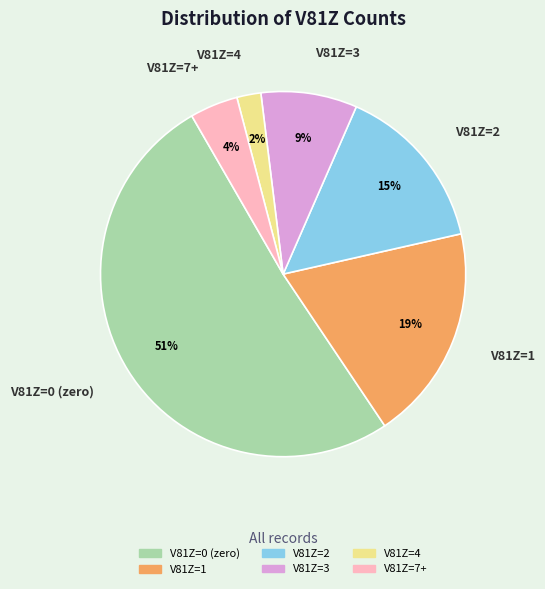

Is there a majority slice in this chart?

Yes